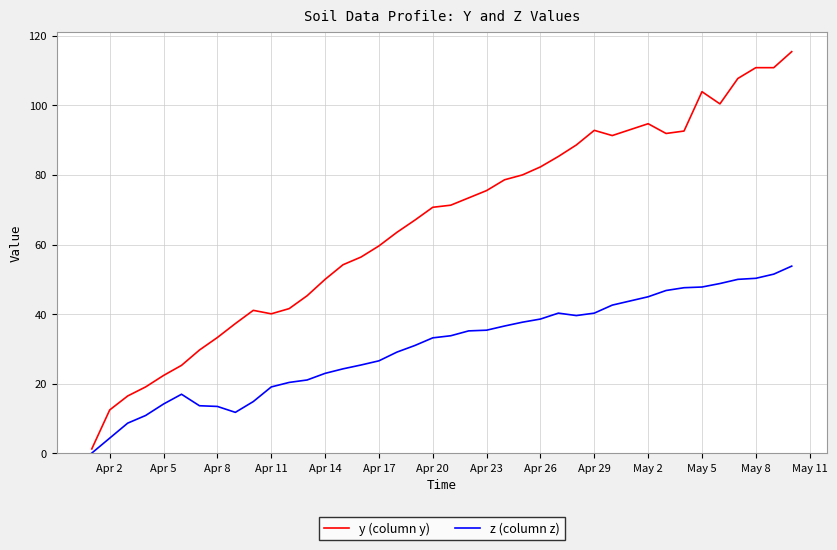

What is the average value of the y (column y) series?

65.7